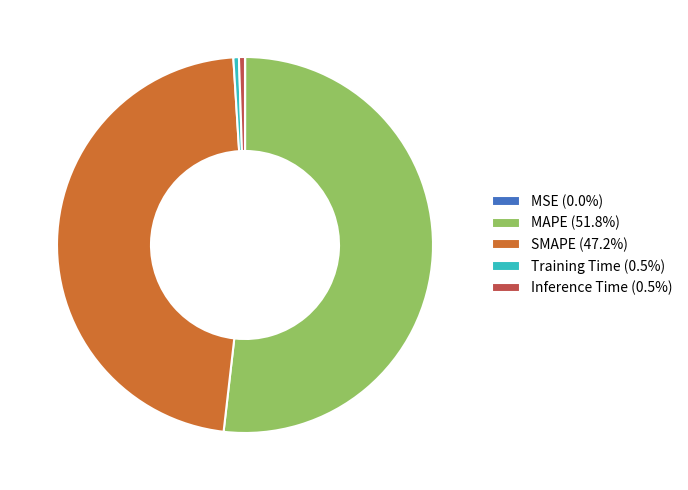

Is MAPE (51.8%) the majority of the pie?

Yes